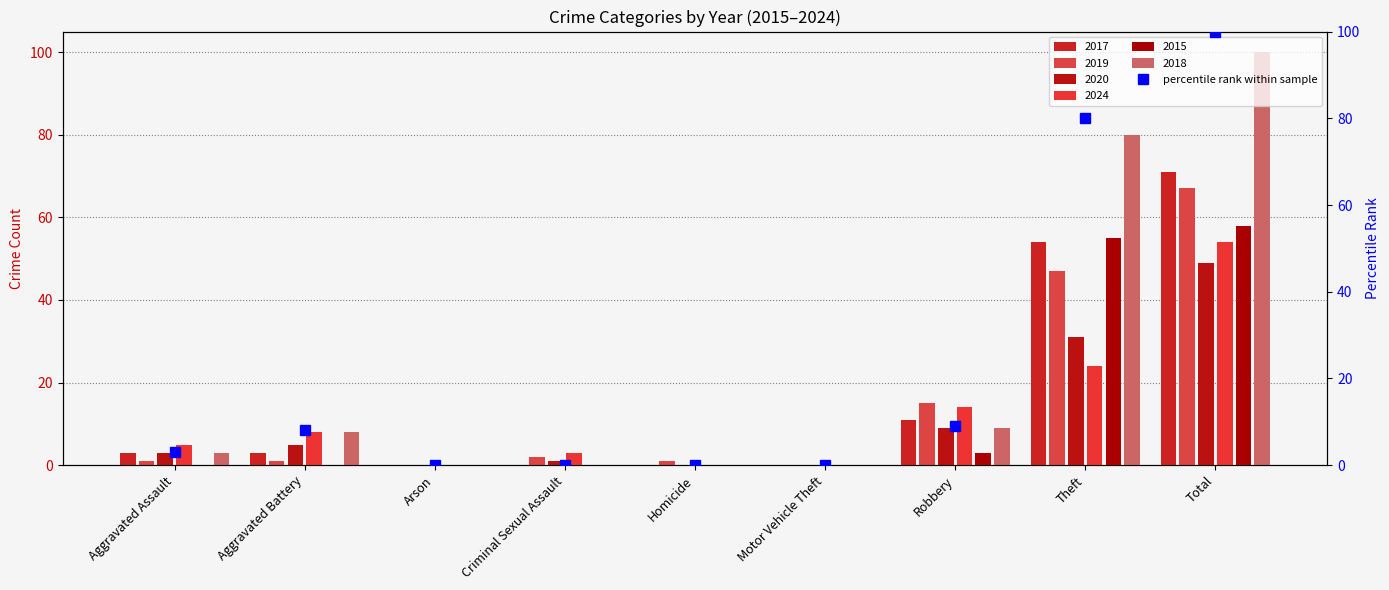

What is the label of the 4th bar from the right?

Motor Vehicle Theft